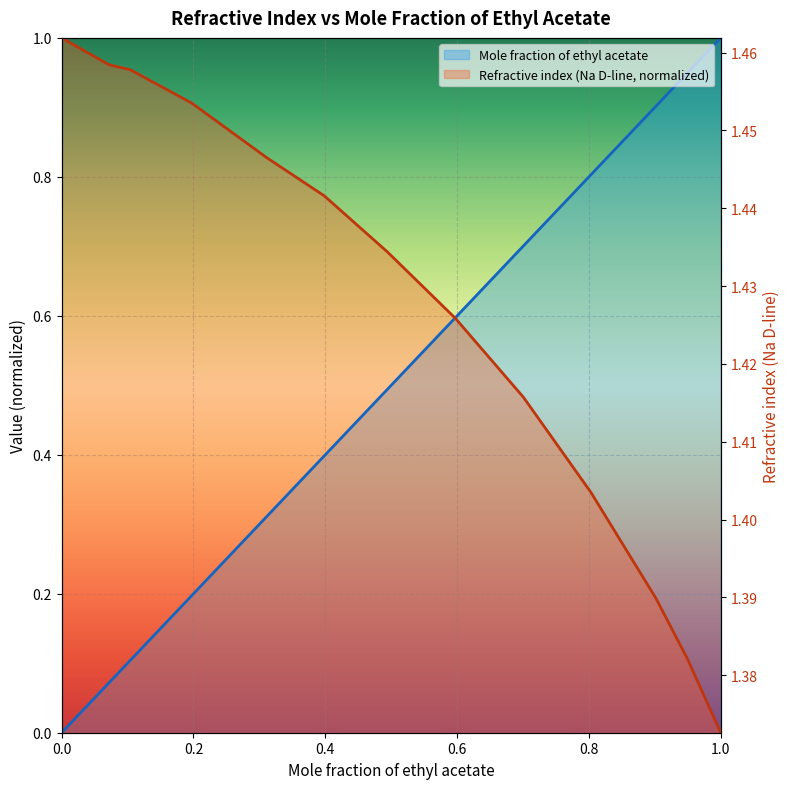

What is the total value across all series at 0.7005?

1.2